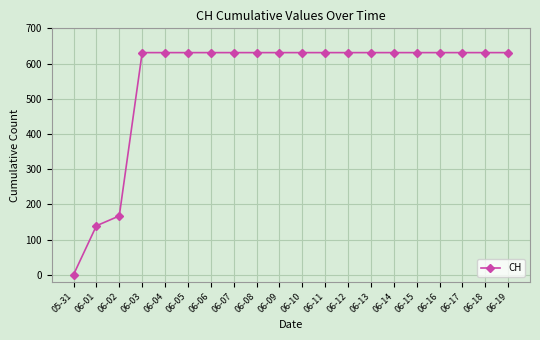

Approximately how many times larger is the value at 06-11 compared to 06-04?

1.0